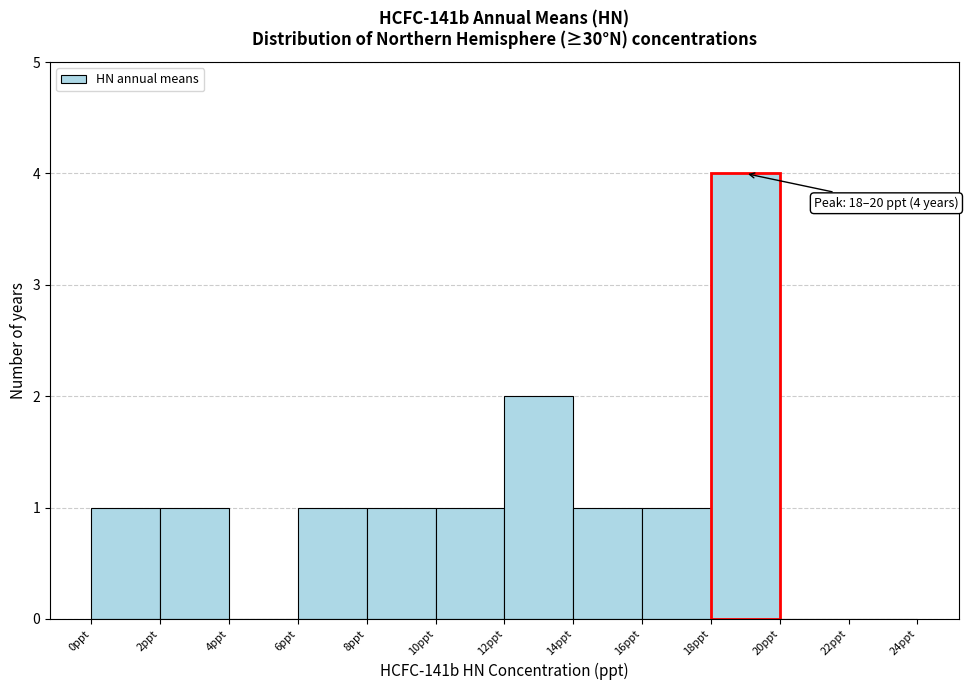

Which range on the x-axis has the tallest bar?

18 to 20